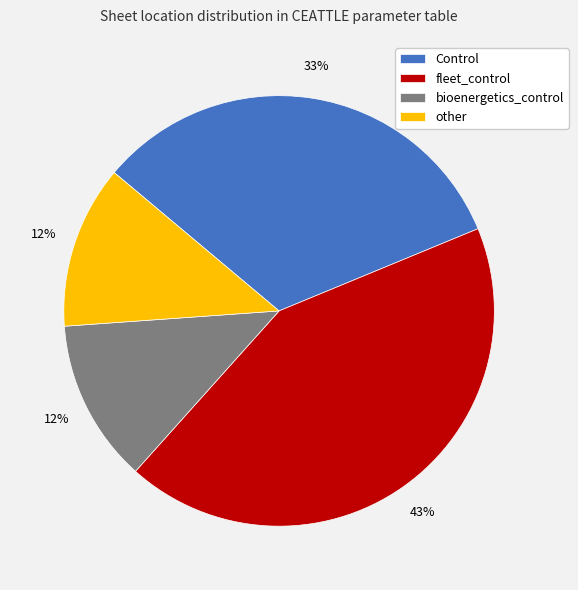

To the nearest percent, what is the average slice percentage?

25%